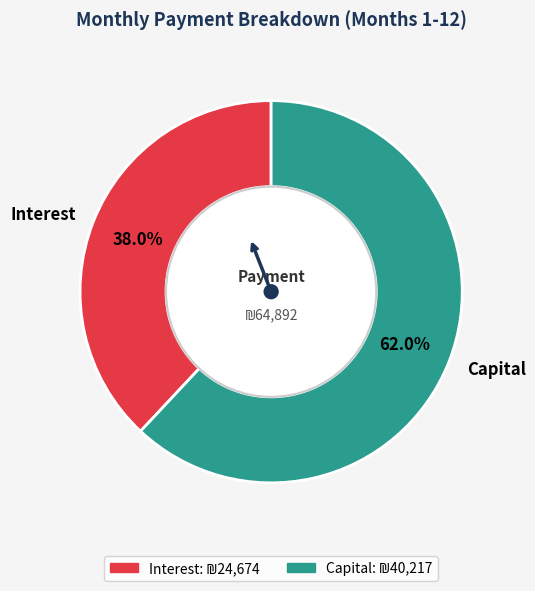

How many slices are in this pie chart?

2